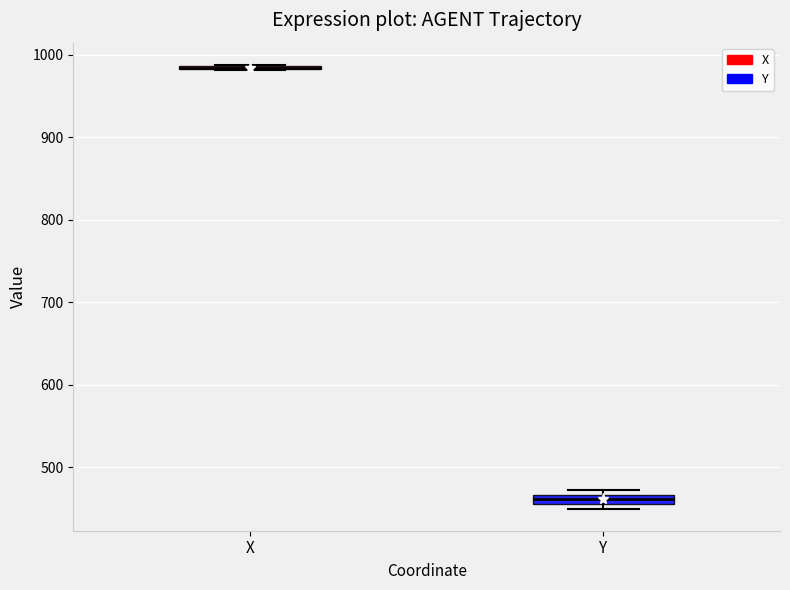

Where is the upper edge of the box for Y on the y-axis? The values are not printed on the chart, so give them approximately, as read against the axis.

470